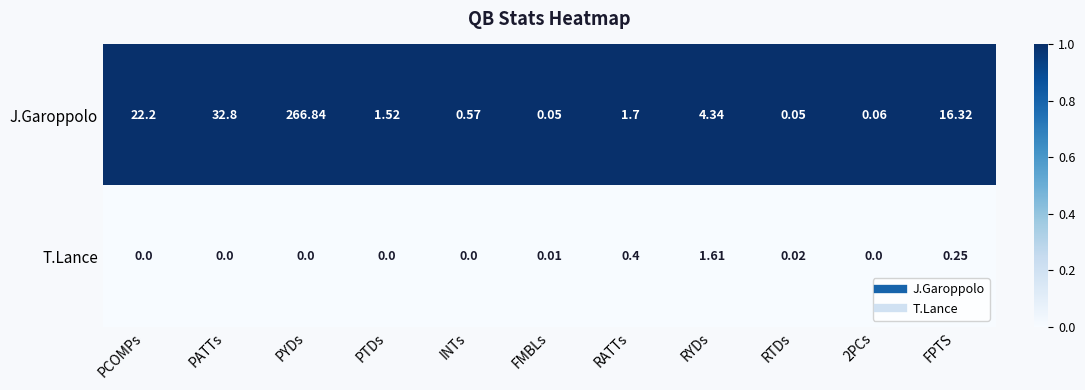

Rank the series by their average value, from highest to lowest.

J.Garoppolo, T.Lance